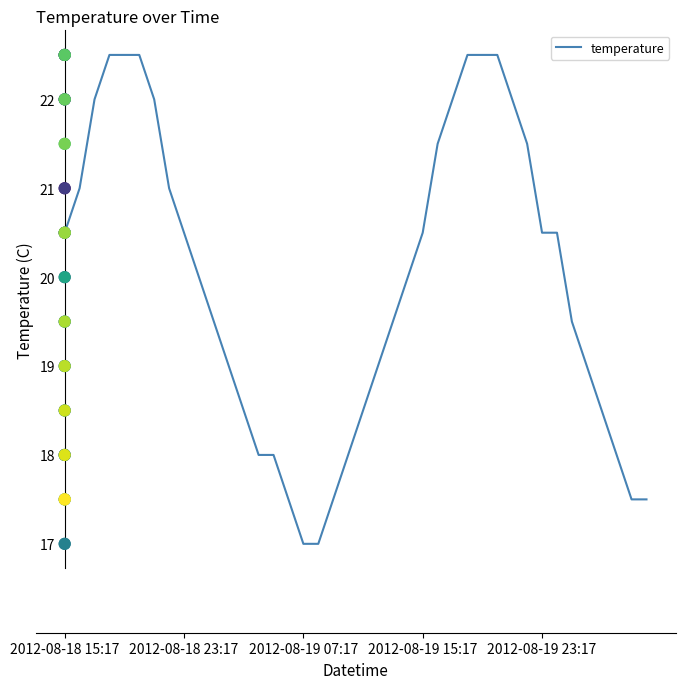

What is the lowest value of the temperature series?

17.0